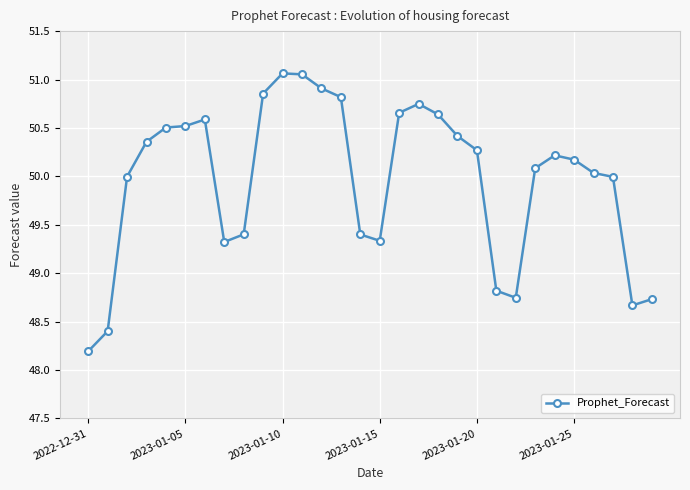

What is the minimum value shown in the chart?

48.2